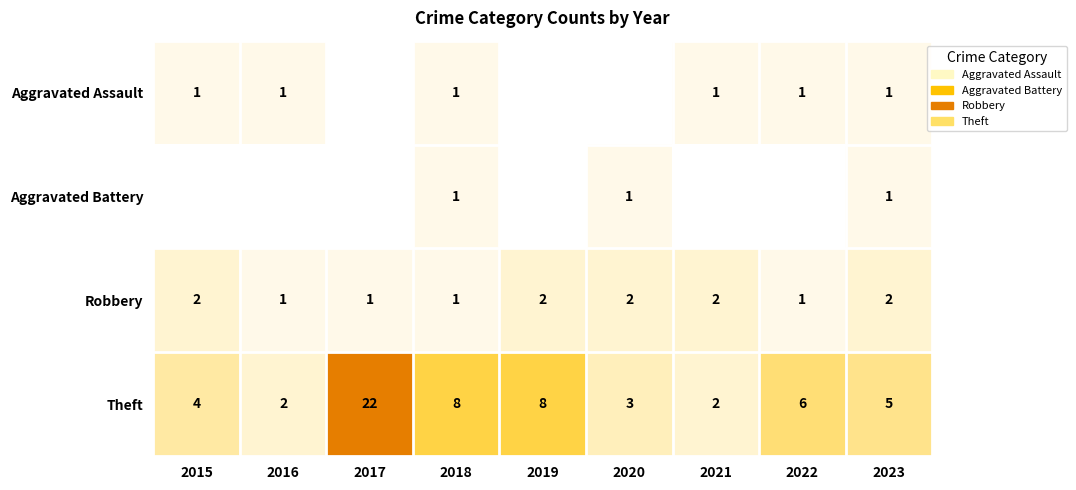

Count the number of data series in this chart.

4